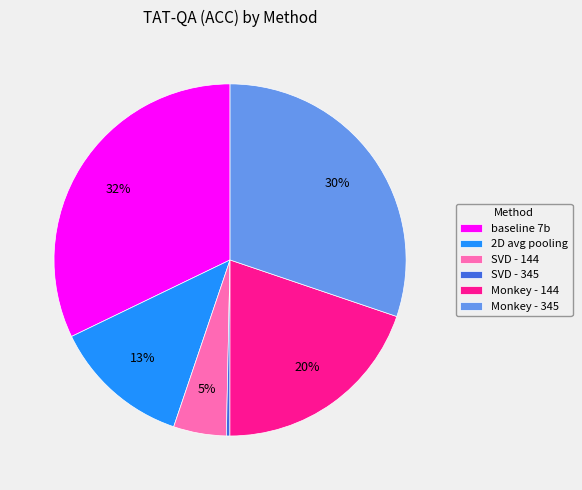

Which category has the biggest portion of the pie?

baseline 7b